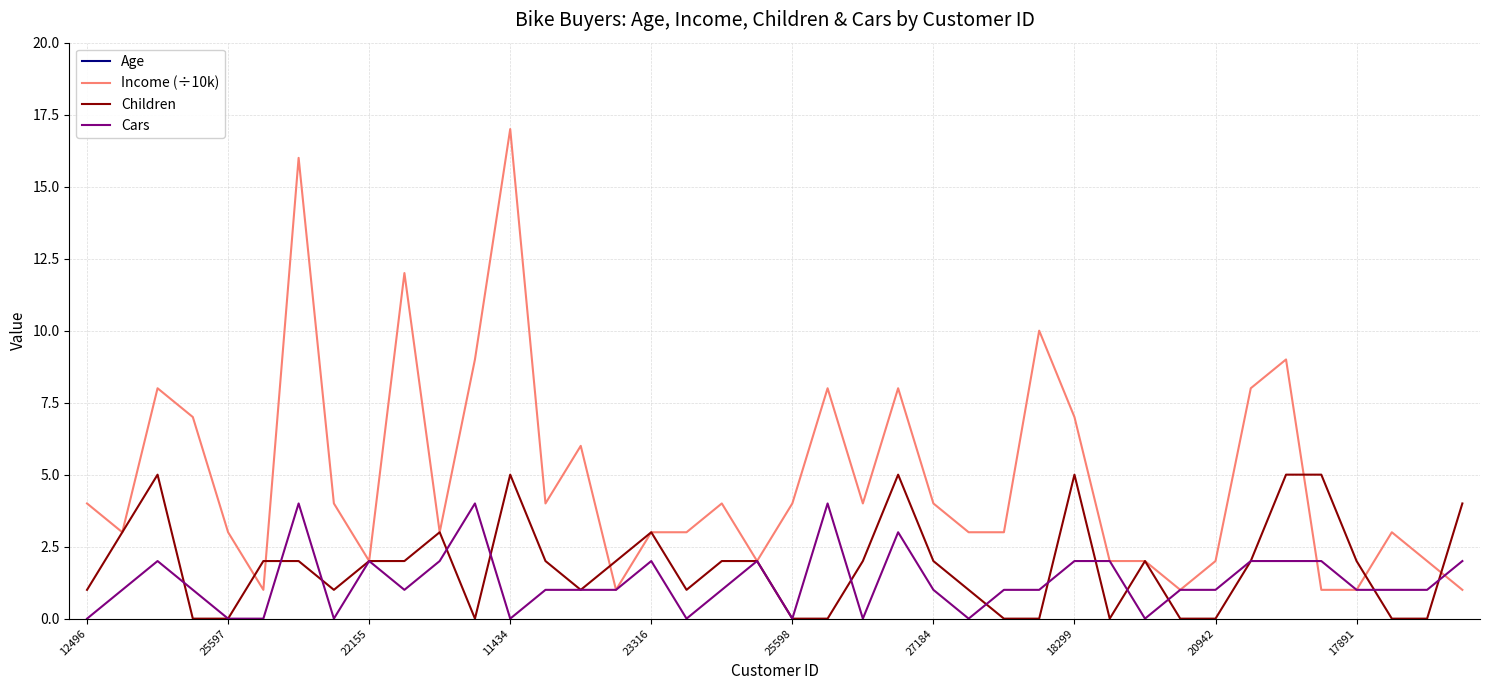

Is it true that Income (÷10k) equals 3 at 26?

True